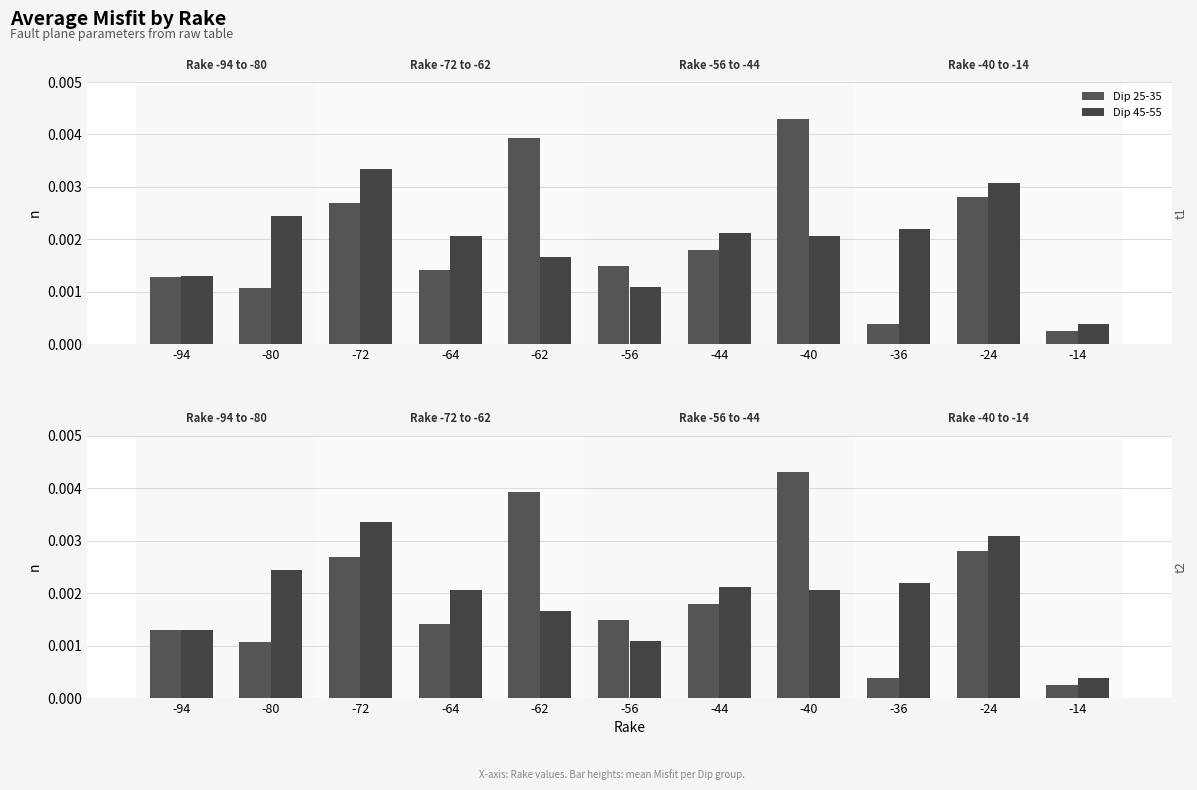

List the series in order of their peak value, highest first.

Dip 25-35, Dip 45-55